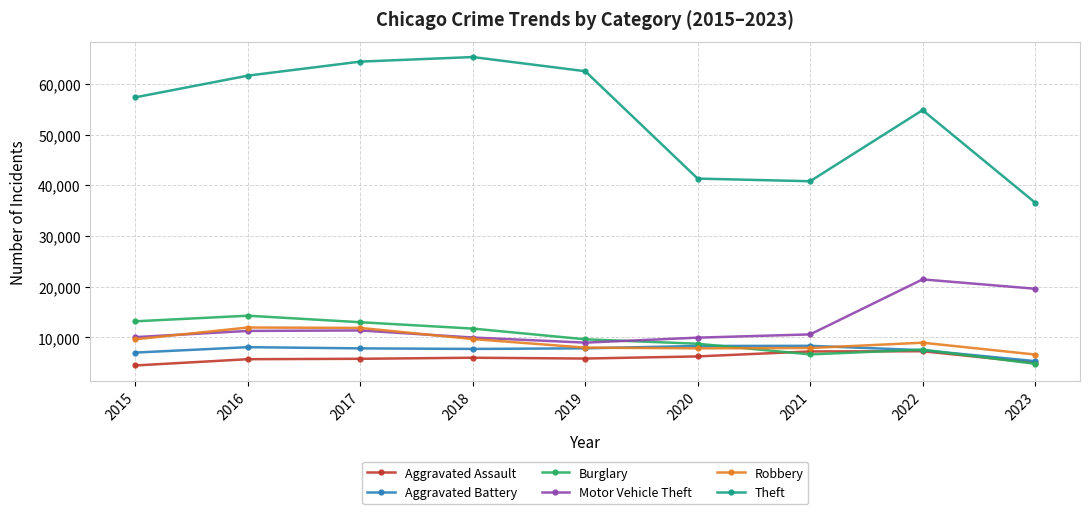

Is it true that Motor Vehicle Theft equals 3392 at 2021?

False